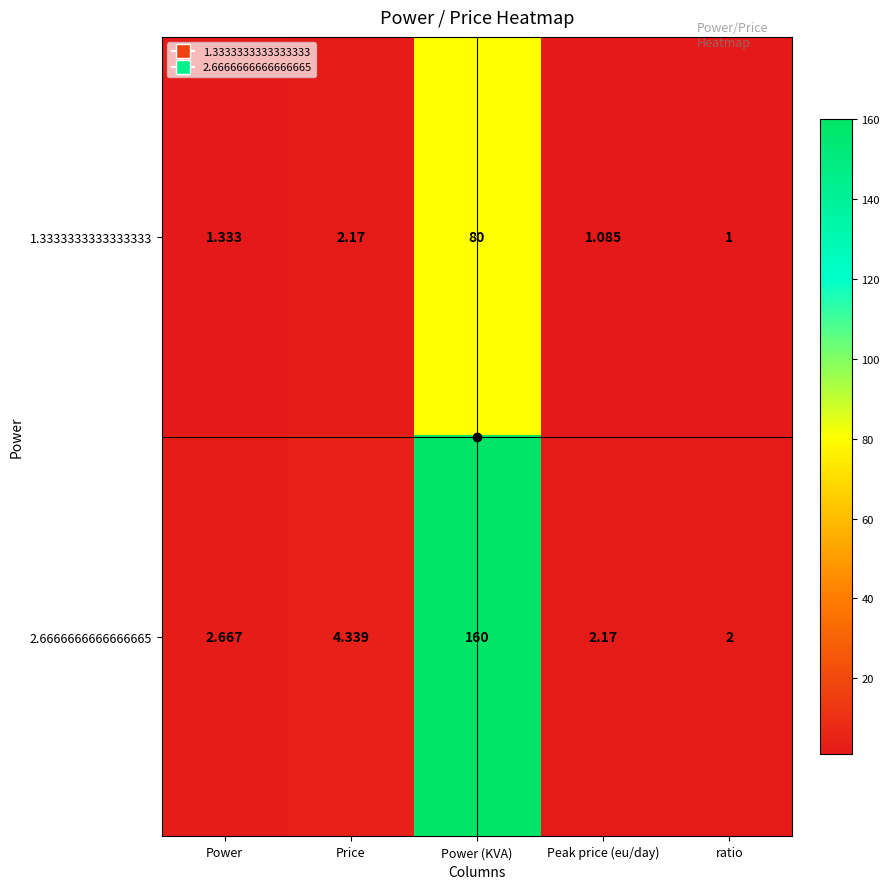

At which label does 2.6666666666666665 reach its minimum?

ratio